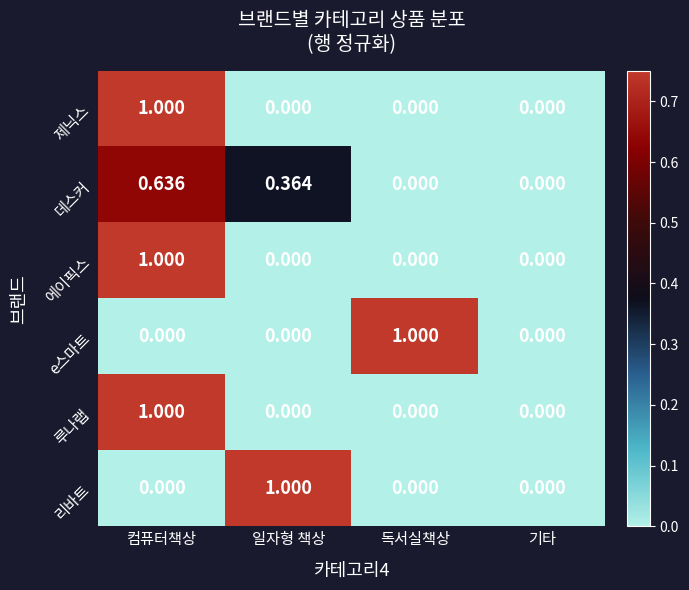

At which category is the sum across all series the highest?

컴퓨터책상